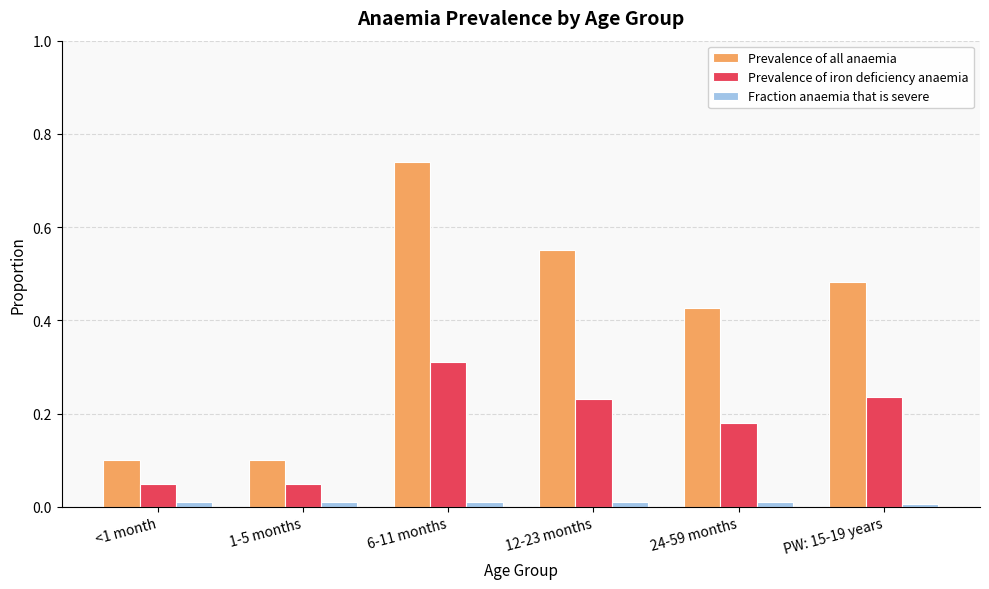

At <1 month, list the series in order from smallest to largest.

Fraction anaemia that is severe, Prevalence of iron deficiency anaemia, Prevalence of all anaemia